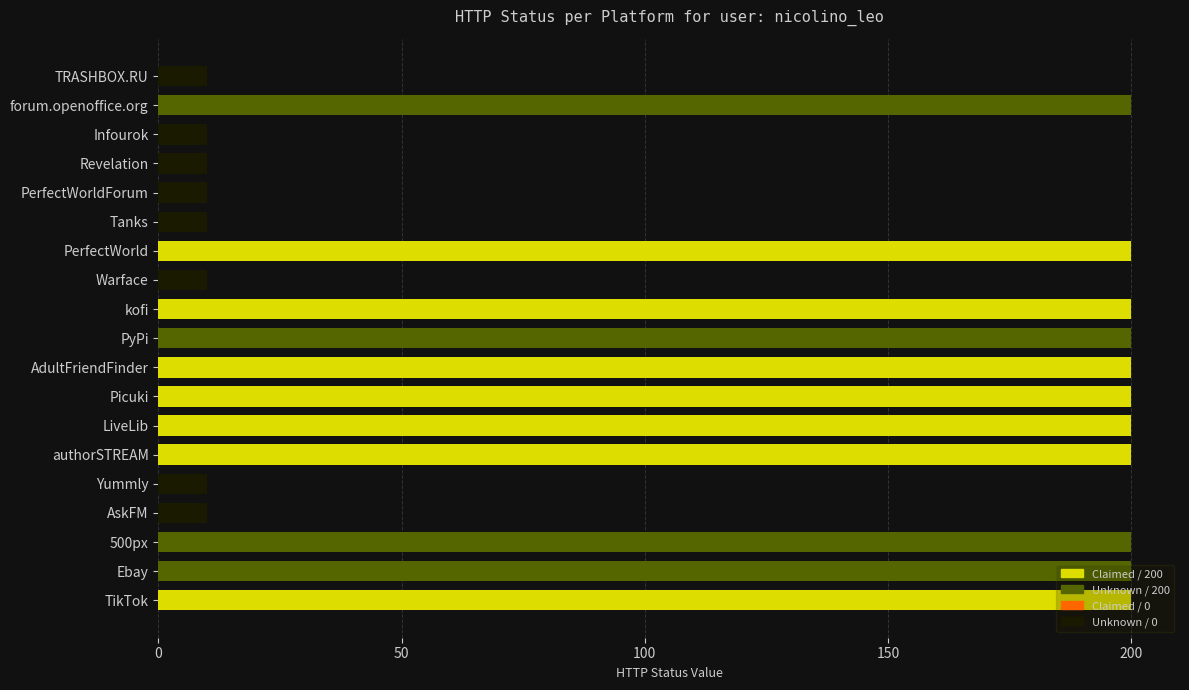

What is the change in value from PerfectWorldForum to forum.openoffice.org?

+190